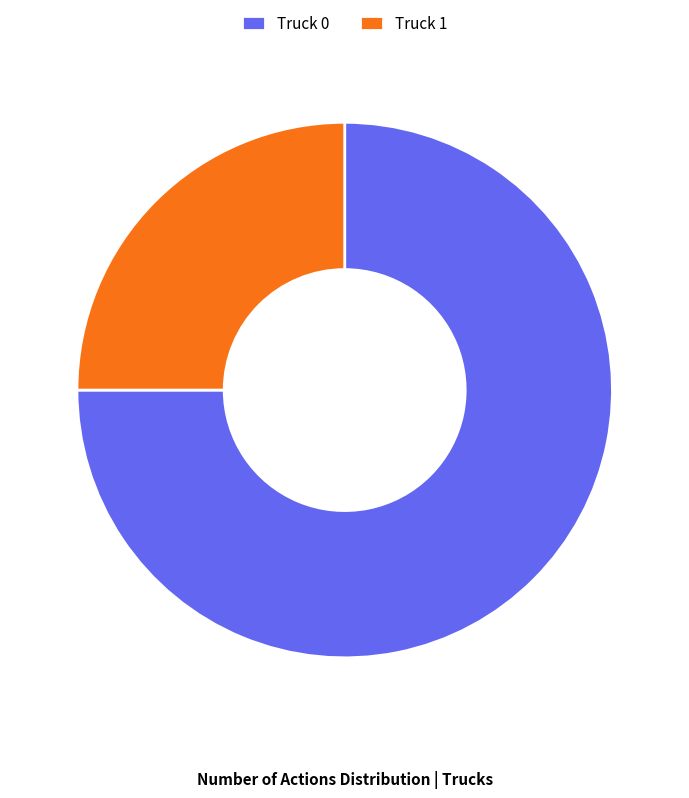

Combined, do Truck 1 and Truck 0 account for over 50%?

Yes